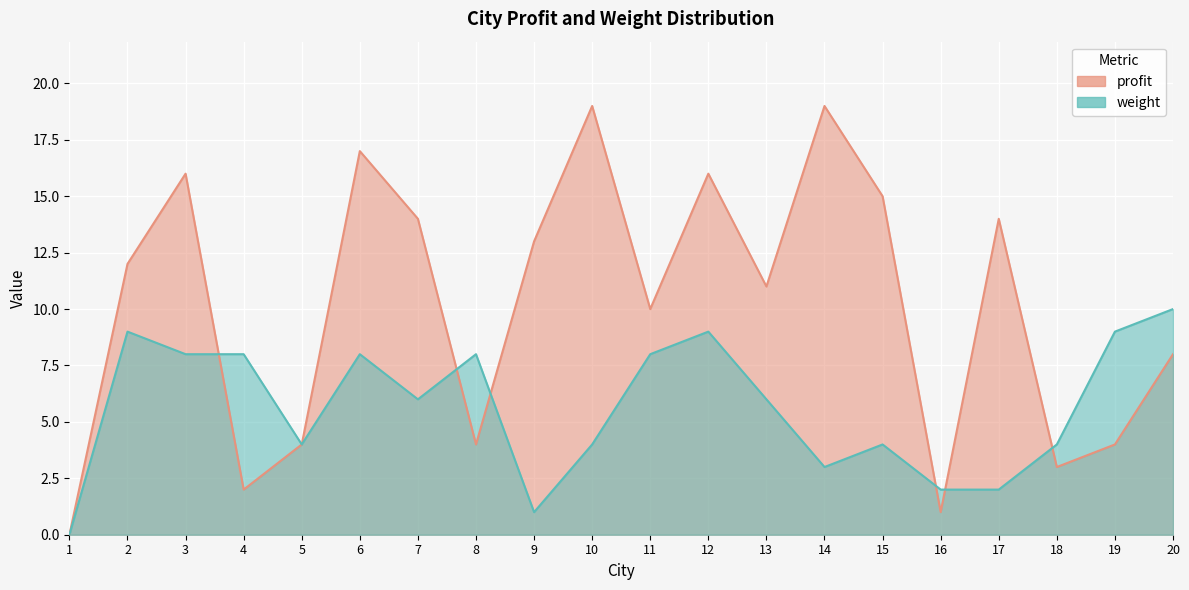

True or false: profit has a value of 3 at 4.

False